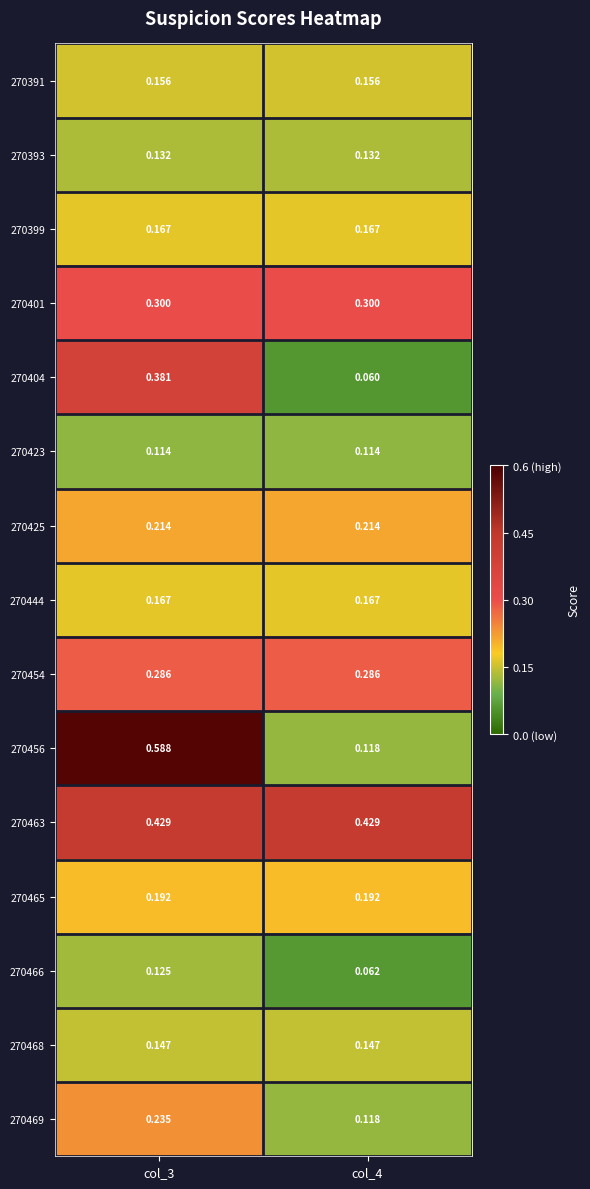

Is the value of 270444 at col_4 greater than the value of 270465 at col_3?

No